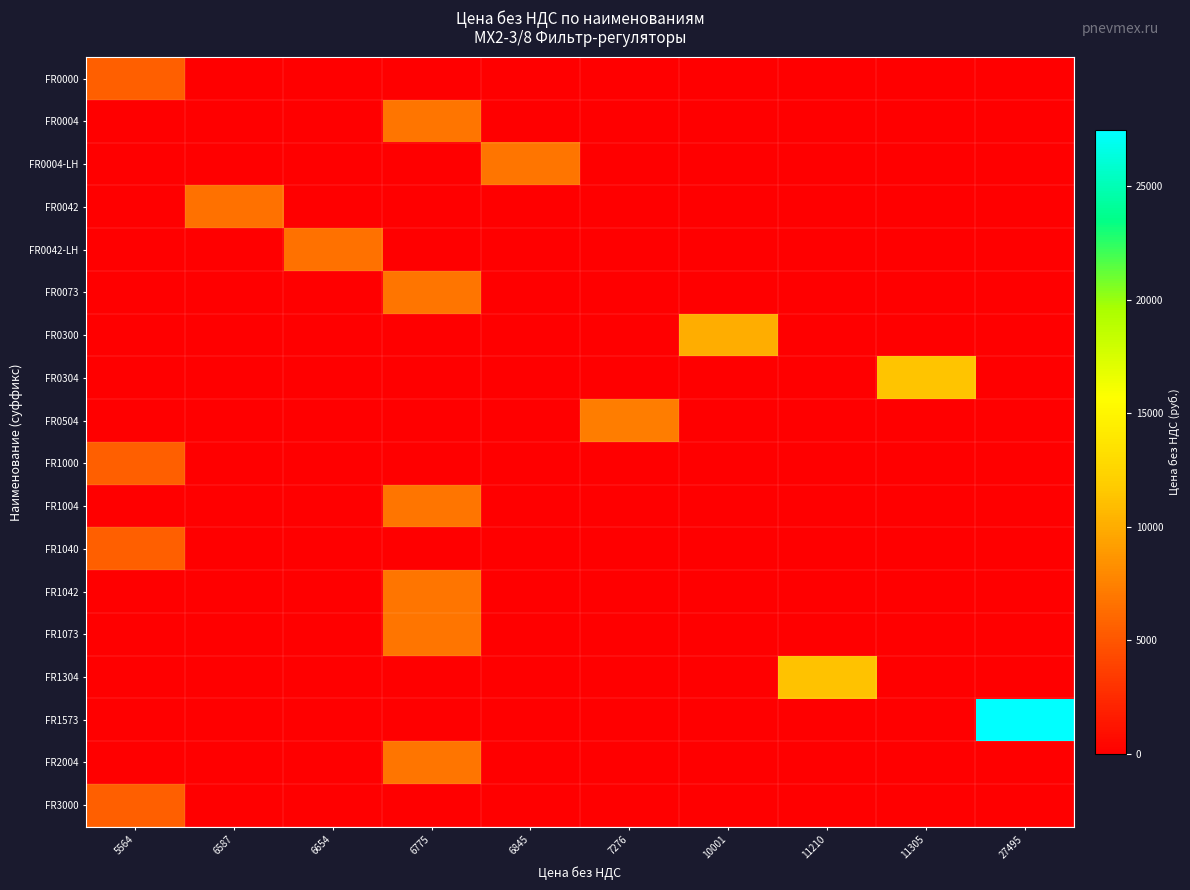

At which category is the sum across all series the highest?

6775